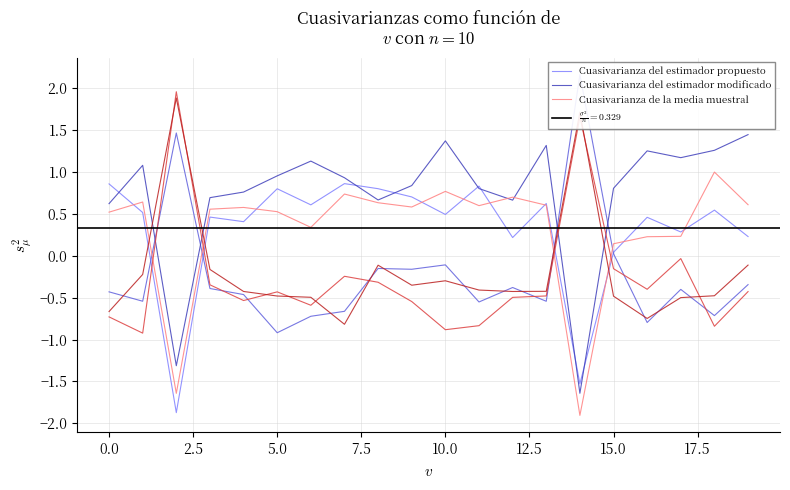

What is the difference between the maximum and second lowest values in the Cuasivarianza del estimador propuesto series?

2.4